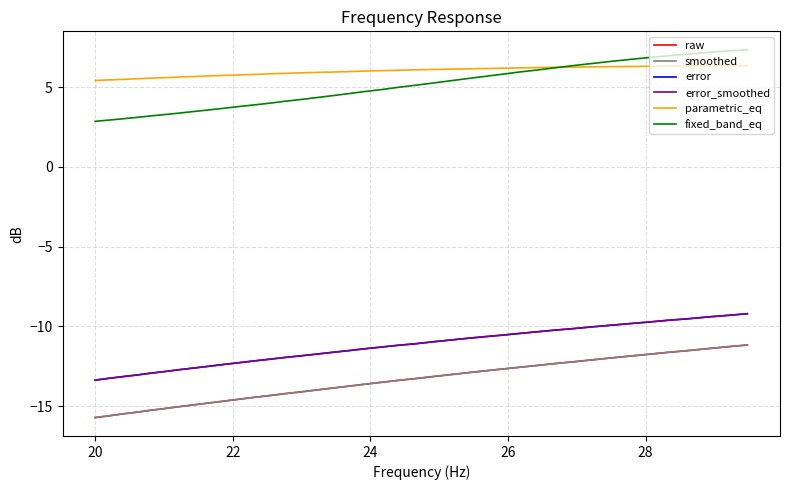

What are all the series names shown in the legend?

raw, smoothed, error, error_smoothed, parametric_eq, fixed_band_eq